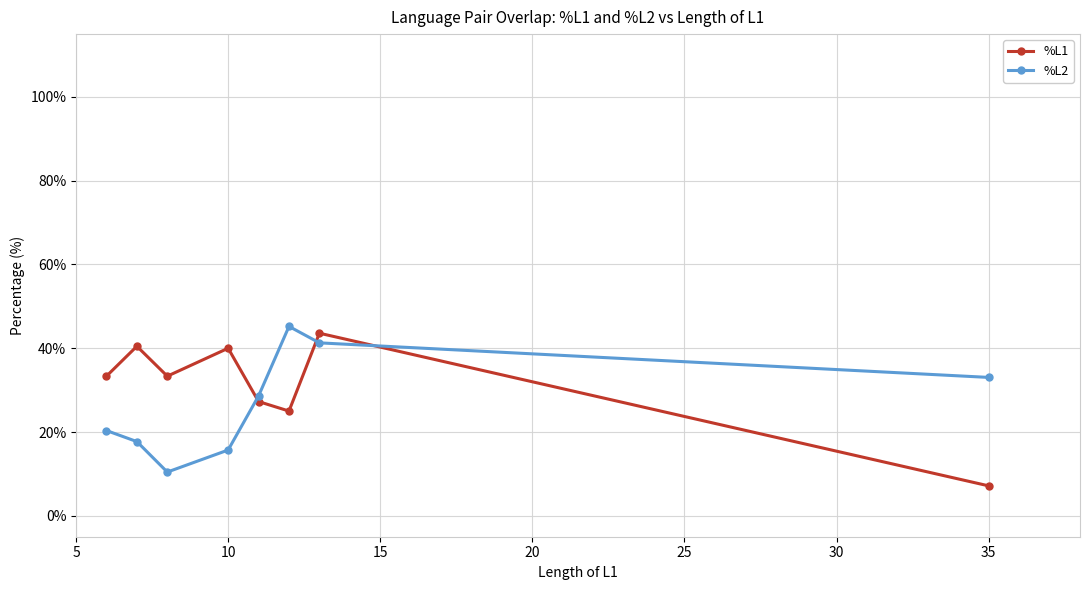

What are all the series names shown in the legend?

%L1, %L2